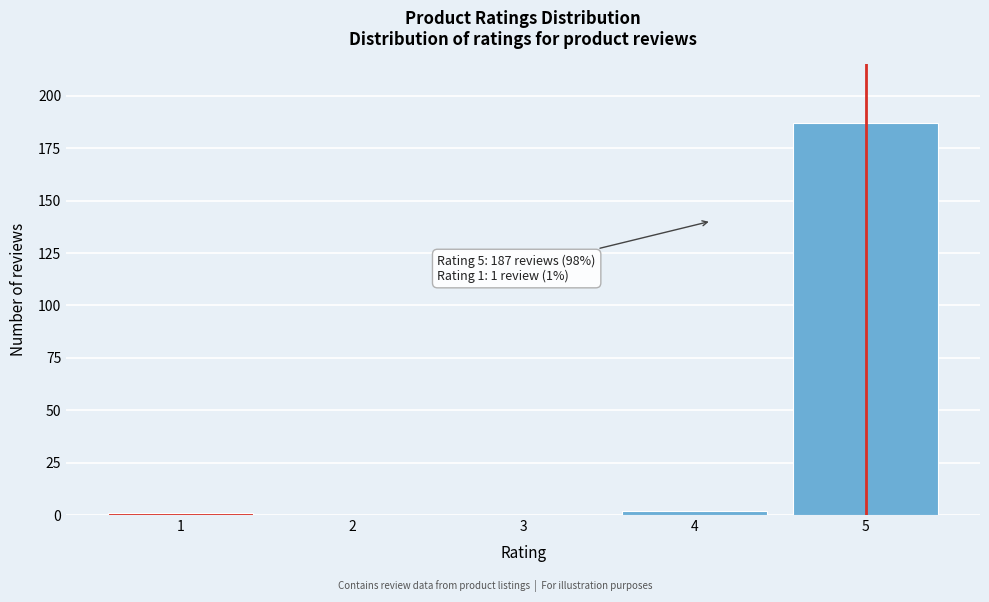

Reading left to right, what are all the values shown in this chart?

1=1	2=0	3=0	4=2	5=187